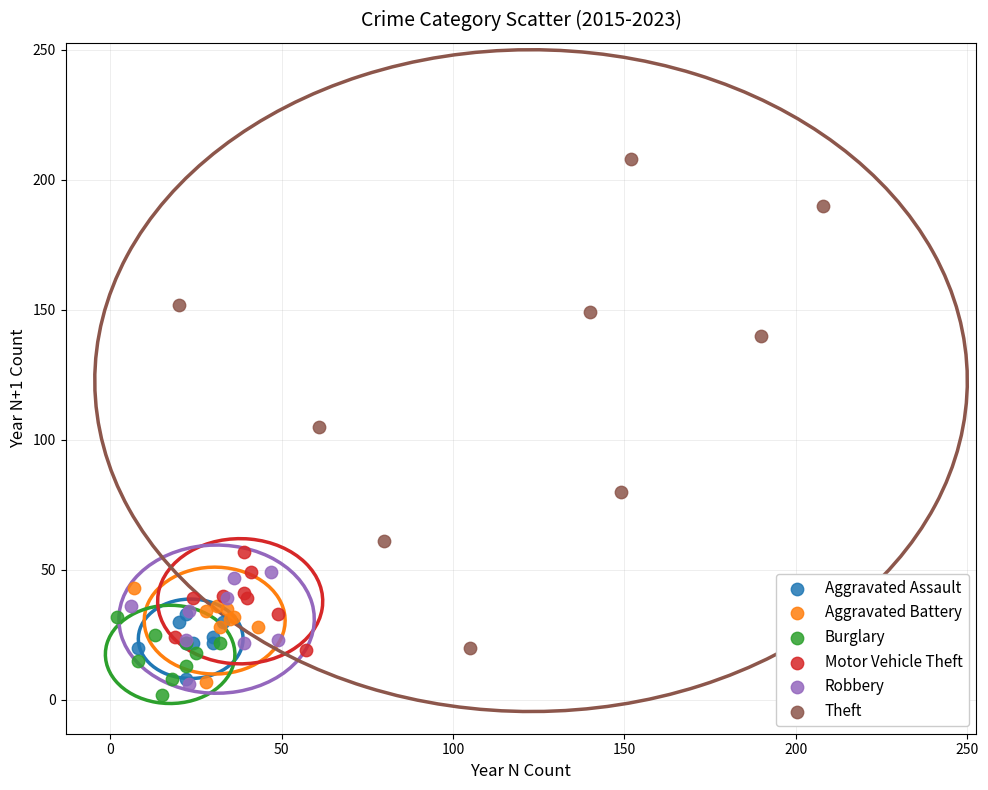

Which series contains the lowest Y value?

Burglary